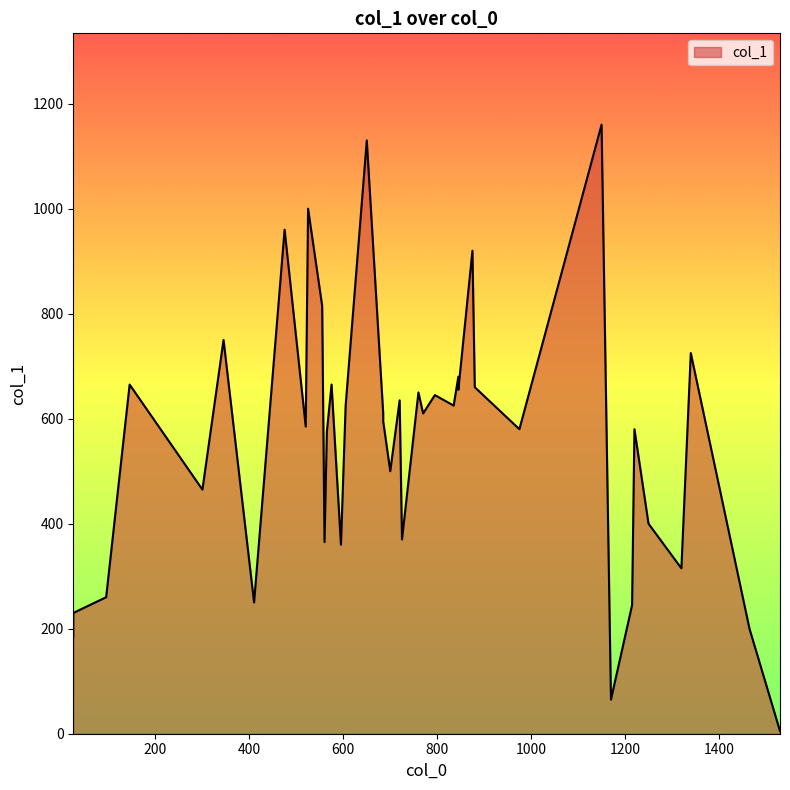

What is the change in value from 1530 to 300?

+460